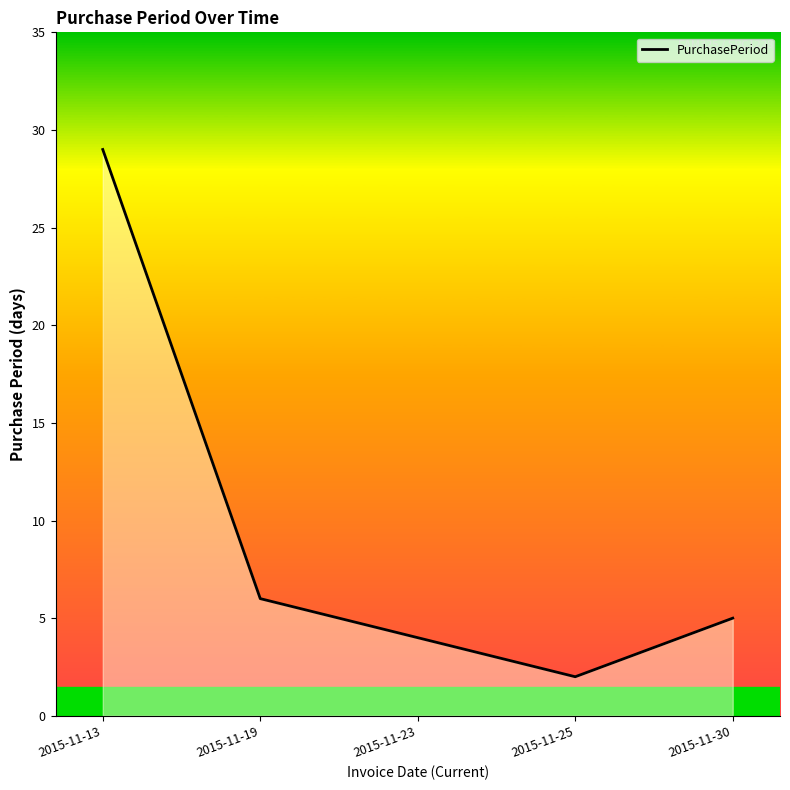

Where is the first local minimum?

2015-11-25